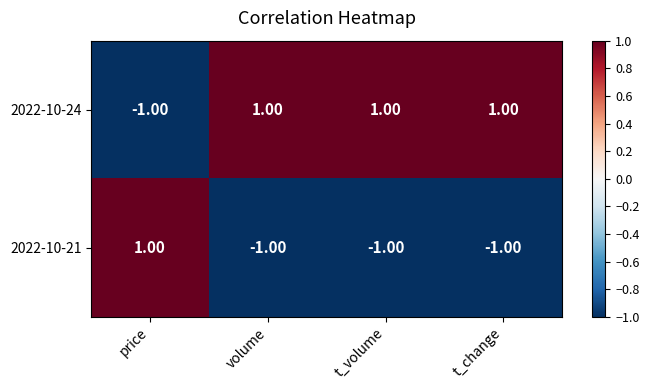

At how many categories does at least one series exceed 0?

4